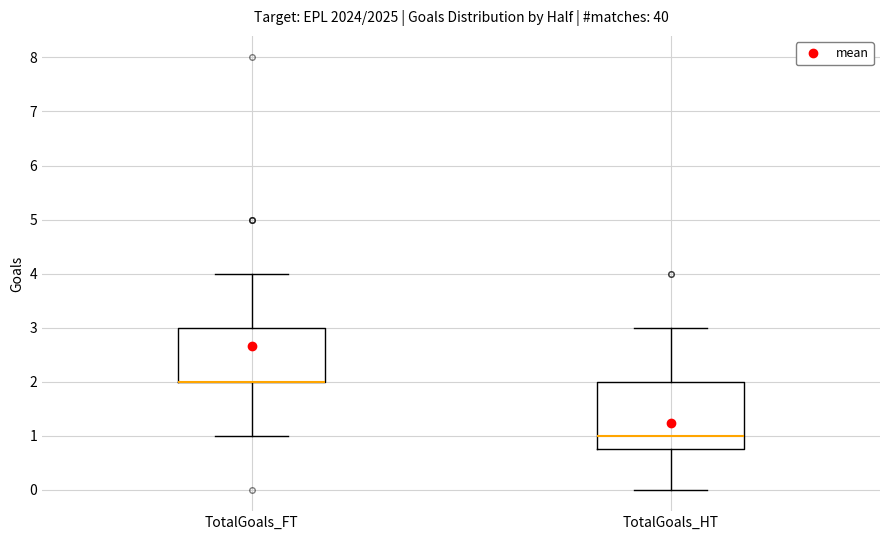

Where is the lower edge of the box for TotalGoals_HT on the y-axis? The values are not printed on the chart, so give them approximately, as read against the axis.

0.8